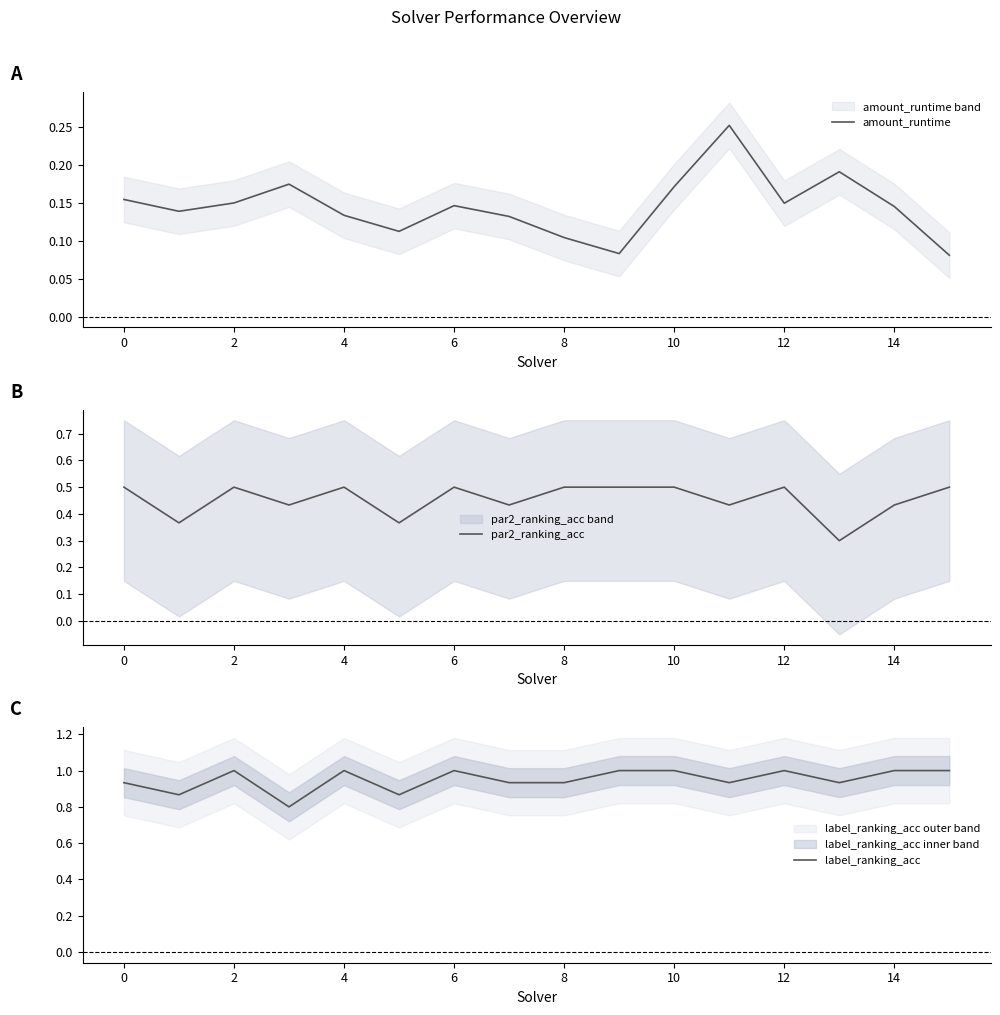

True or false: amount_runtime and par2_ranking_acc intersect in this chart.

False